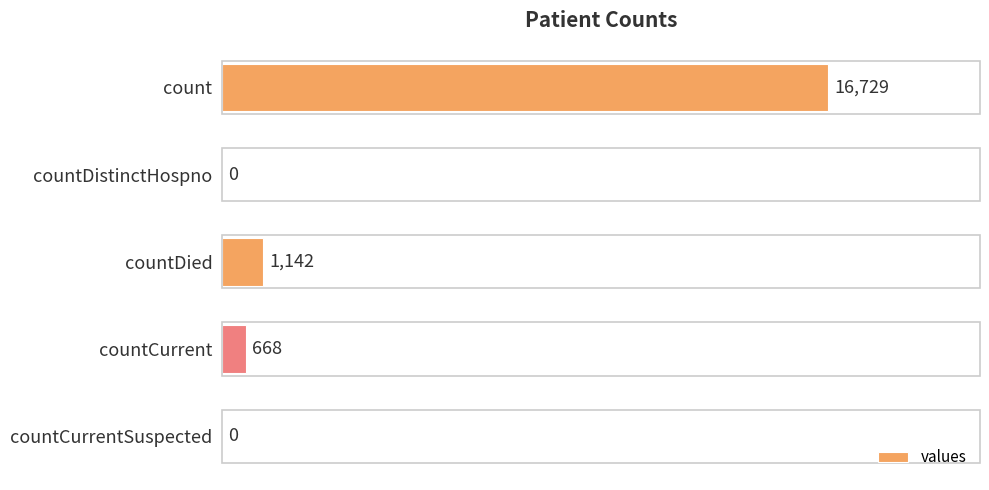

True or false: the data shows 1875 at countDied.

False